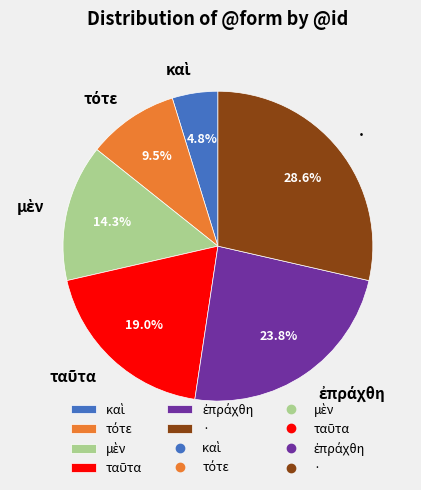

What is the largest slice in the pie chart?

·